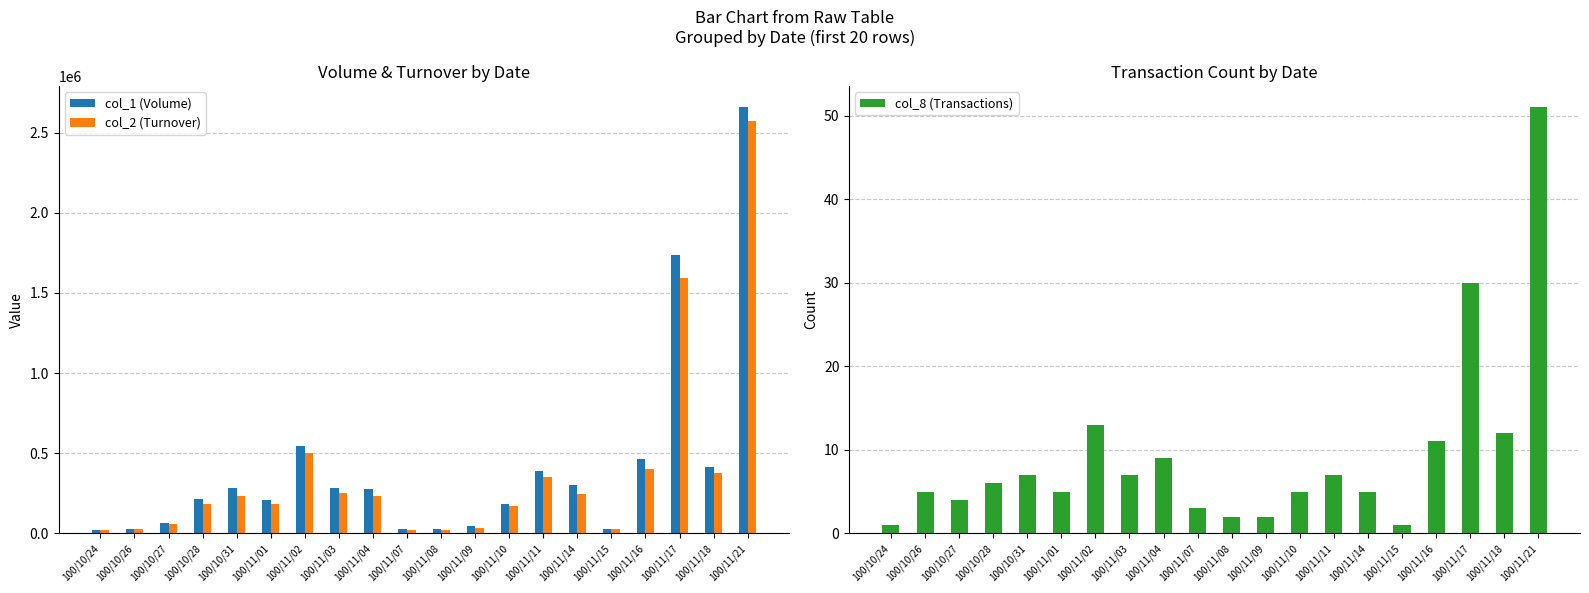

Rank the series by their maximum value, from highest to lowest.

col_1 (Volume), col_2 (Turnover), col_8 (Transactions)